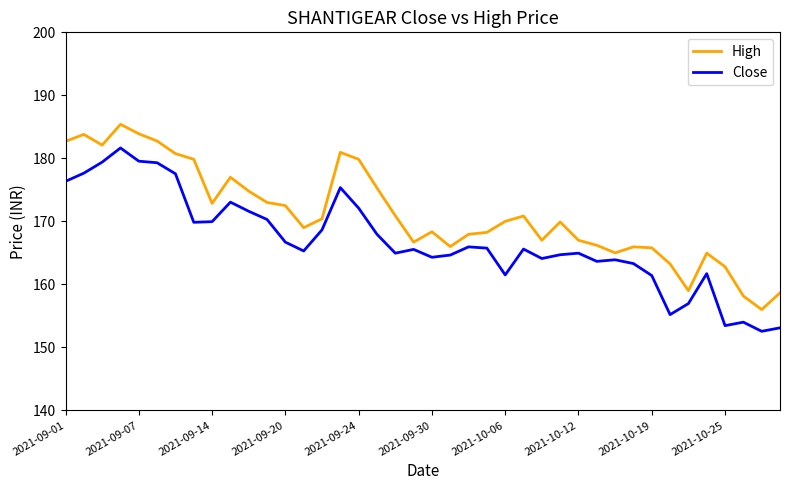

What is the maximum value shown in the chart?

185.4